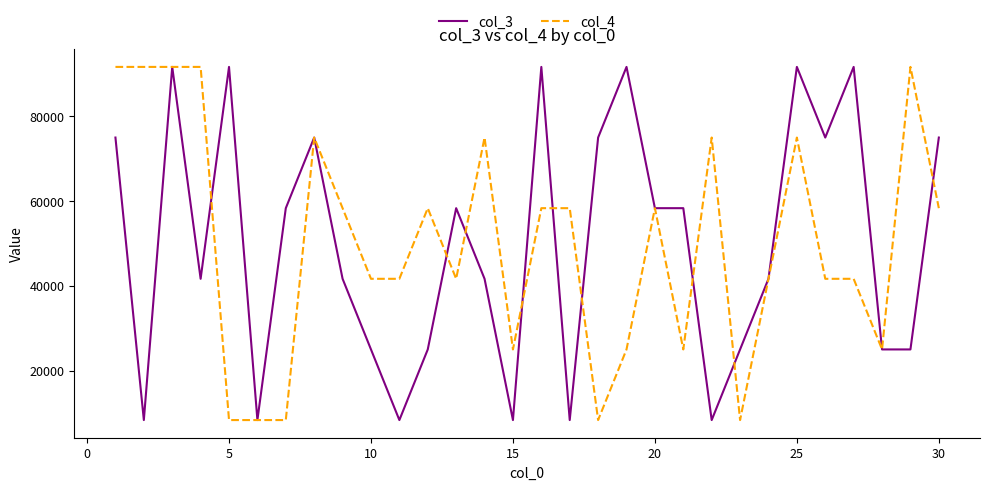

What is the minimum value shown in the chart?

8333.3